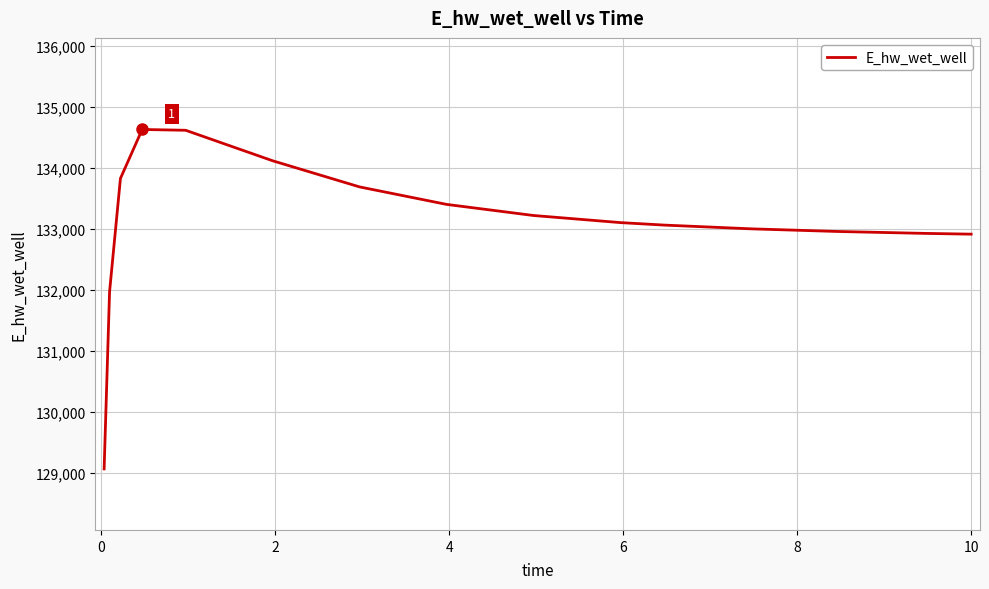

What is the maximum value shown in the chart?

134630.8